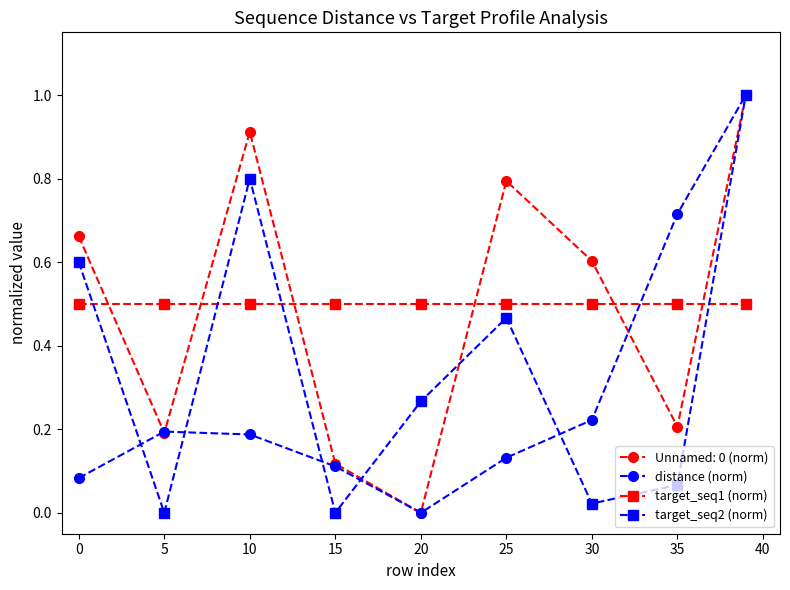

What is the value of the Unnamed: 0 (norm) point at the 6th from the left?

0.8